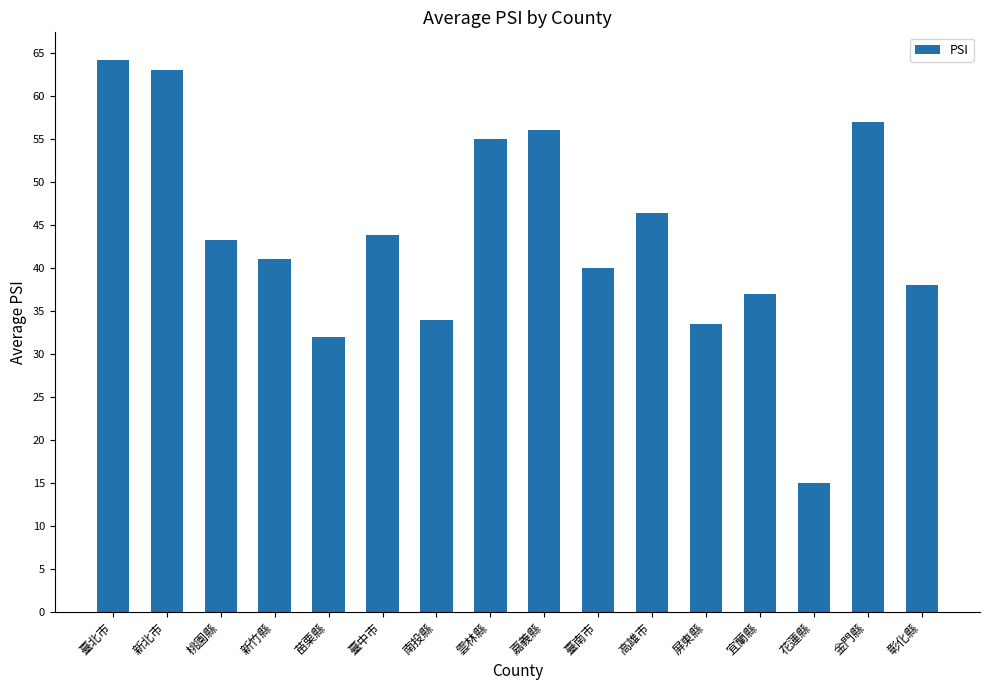

At which label does the data first exceed 43?

臺北市